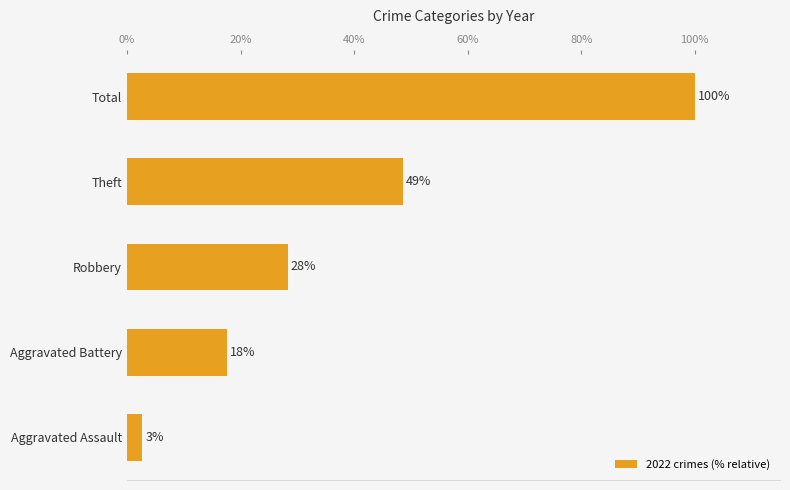

How many bars are there in total?

5